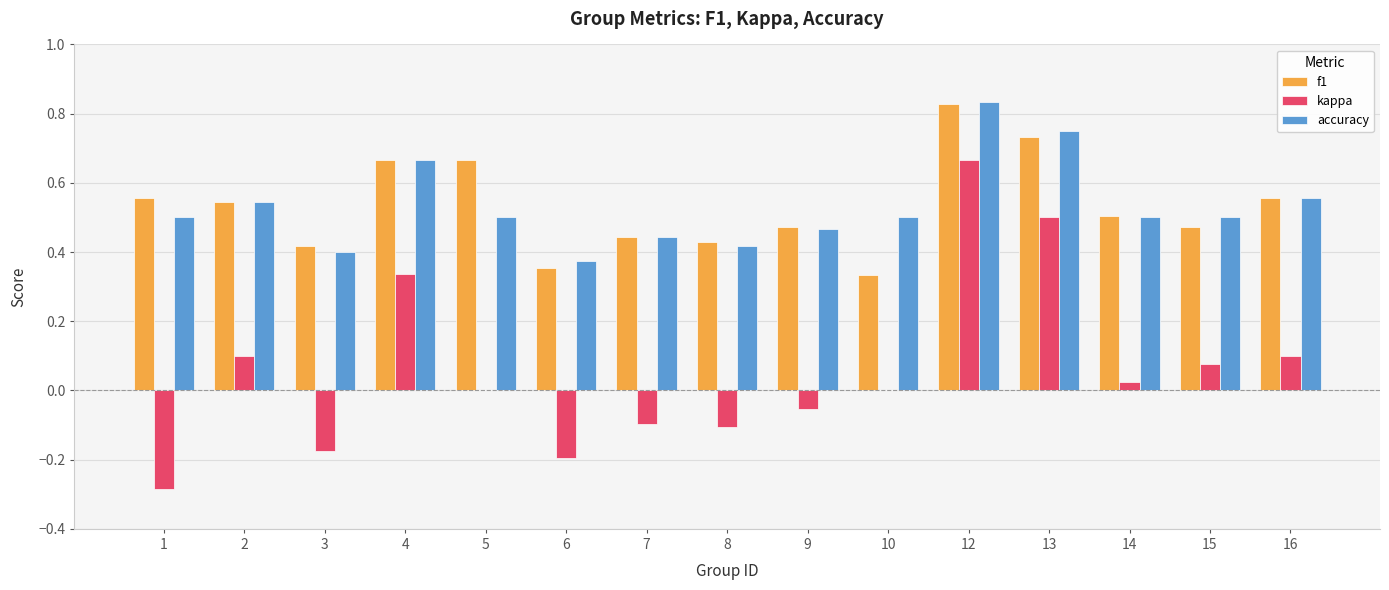

Is the value of f1 at 6 greater than the value of accuracy at 15?

No